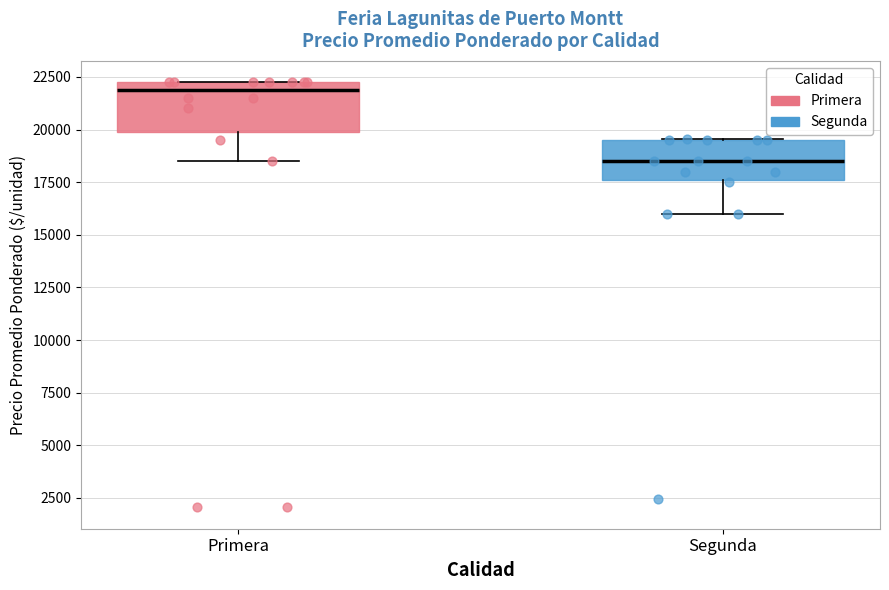

Reading left to right, transcribe this box plot: for each box, give where its median line is, the range the box spans, and where its two whiskers end, as read against the y-axis. The values are not printed on the chart, so give them approximately, as read against the axis.

Primera: median 22000, box 20000 to 22500, whiskers 18500 to 22500
Segunda: median 18500, box 17500 to 19500, whiskers 16000 to 19500